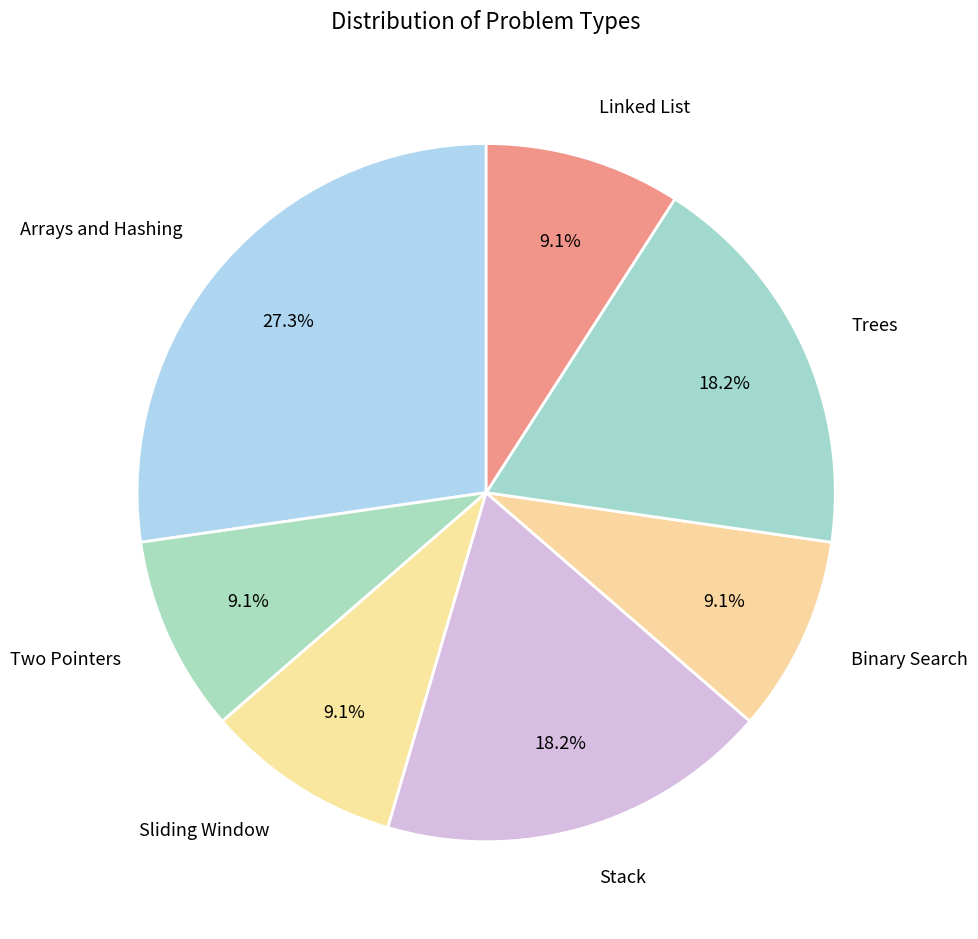

What is the ratio of the value at Trees to the value at Two Pointers?

2.0